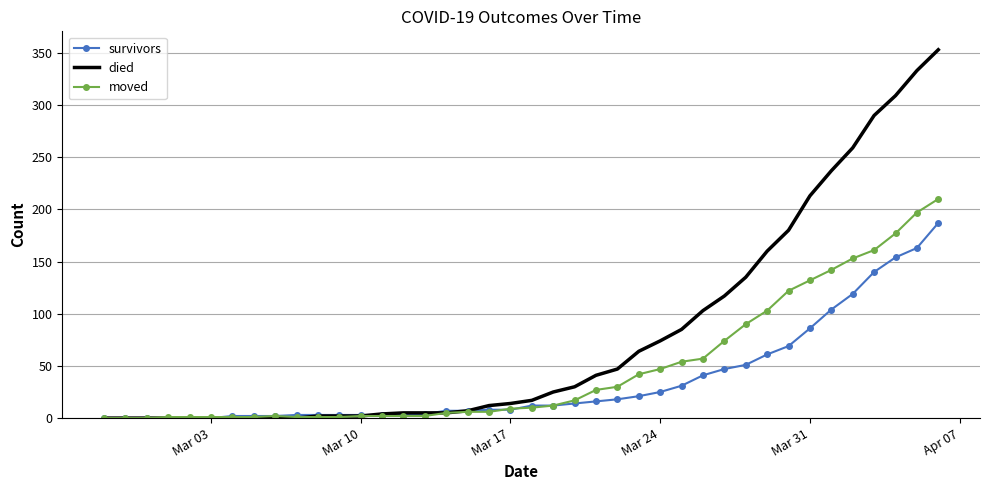

Which series has the largest range (max minus min)?

died